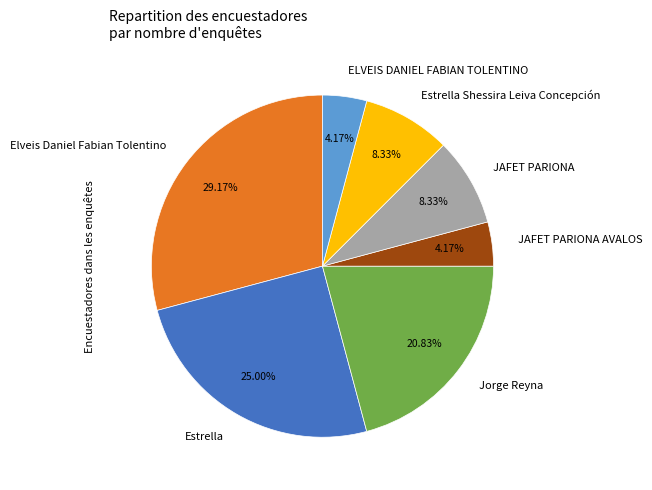

Do Estrella Shessira Leiva Concepción and Jorge Reyna together represent more than half of the pie?

No